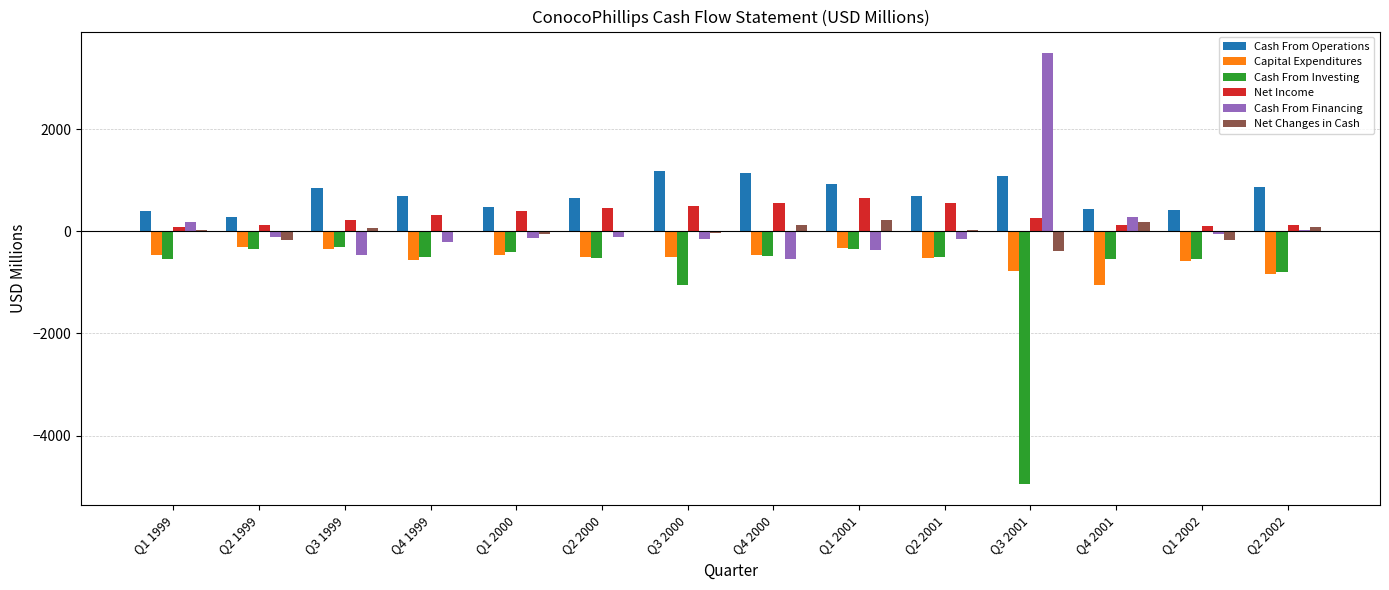

The Capital Expenditures series shows -845 at Q2 2002. True or false?

True